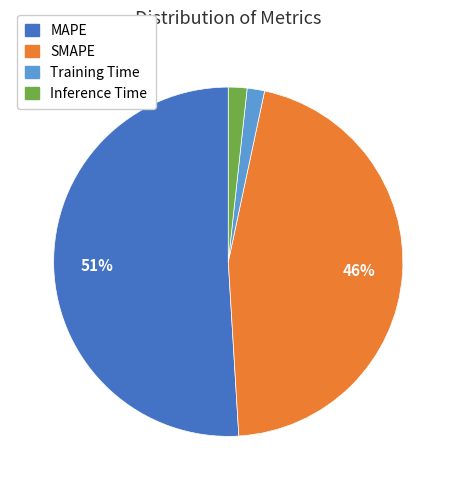

Count the number of slices in the pie.

4